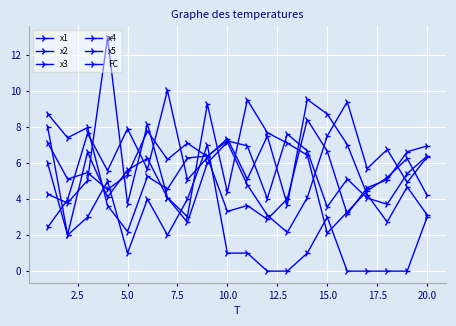

What is the difference between the second highest and second lowest values in the x1 series?

5.9